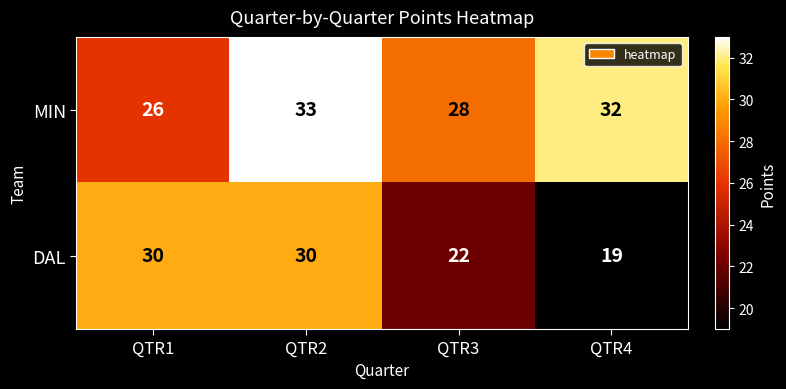

What is the spread (max minus min) of values at QTR4?

13